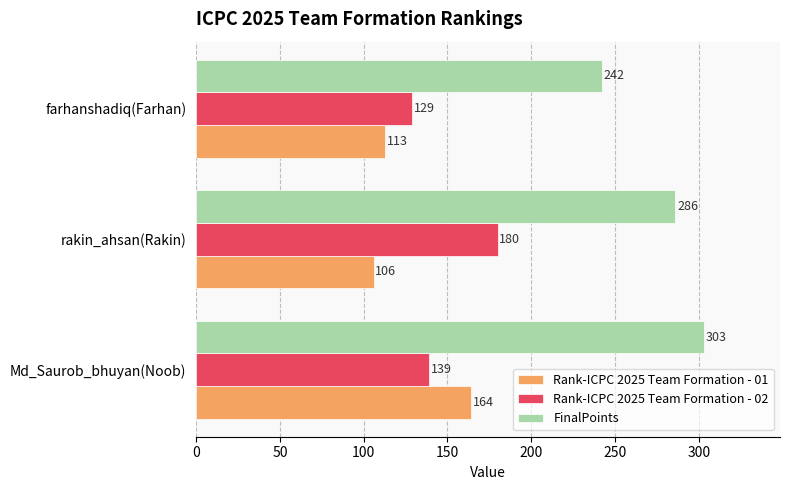

The Rank-ICPC 2025 Team Formation - 01 series shows 221 at Md_Saurob_bhuyan(Noob). True or false?

False